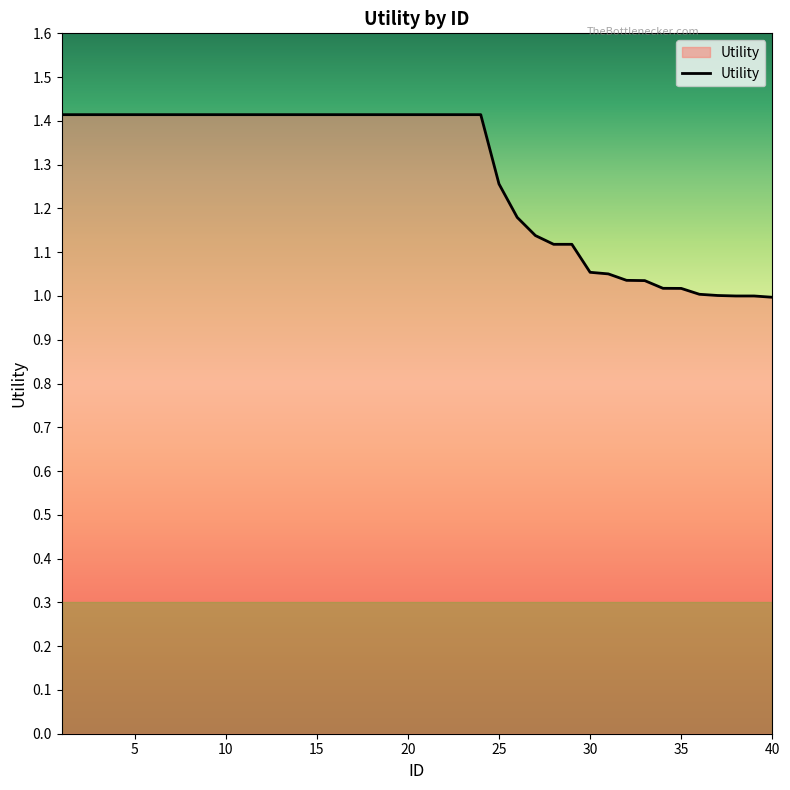

What is the difference between the maximum and minimum values?

0.4